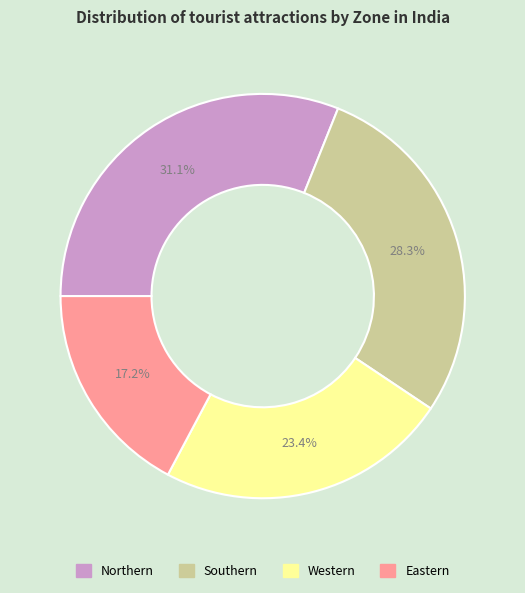

Between Western and Southern, which is larger?

Southern